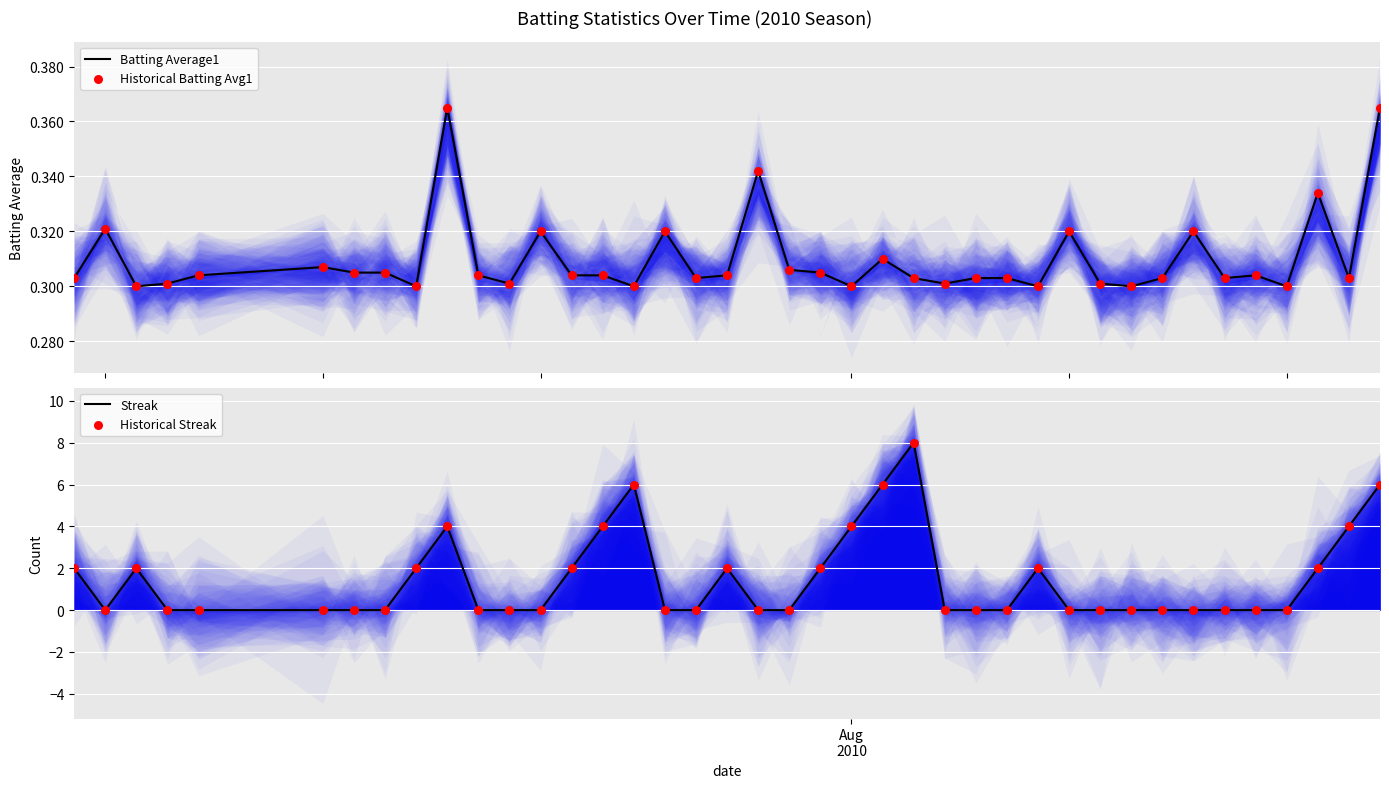

Which series reaches the minimum Y coordinate?

Streak